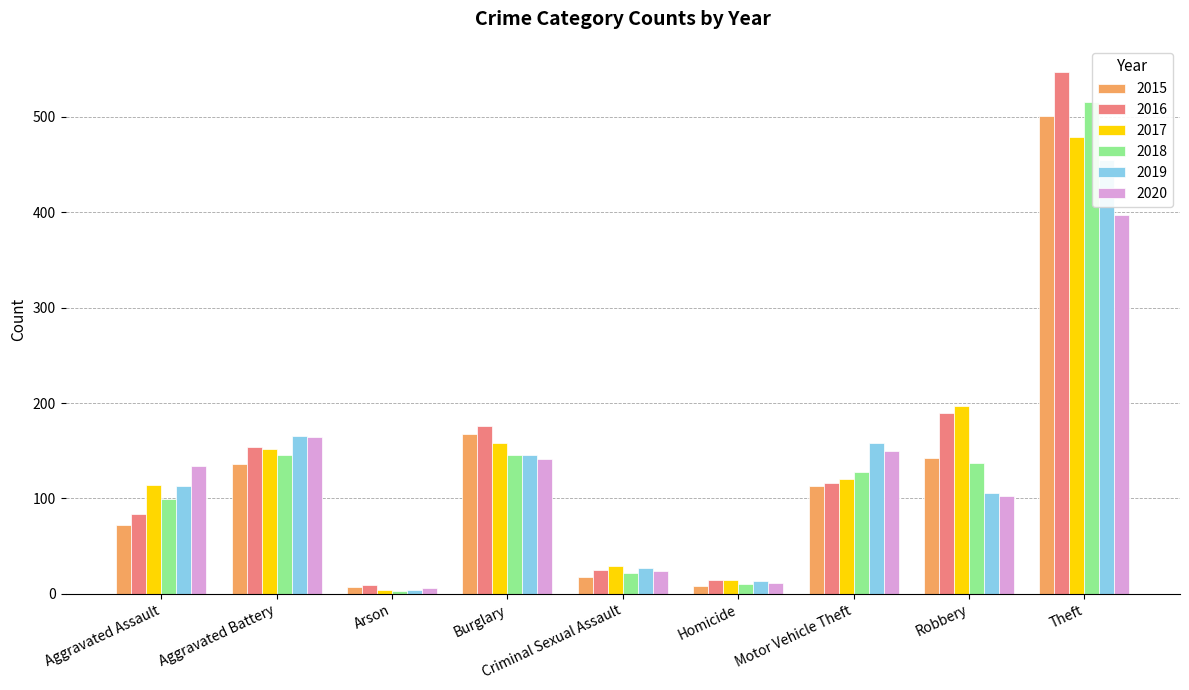

Reading left to right, what are all the values shown in this chart?

2015: Aggravated Assault=72	Aggravated Battery=136	Arson=7	Burglary=168	Criminal Sexual Assault=18	Homicide=8	Motor Vehicle Theft=113	Robbery=142	Theft=501
2016: Aggravated Assault=84	Aggravated Battery=154	Arson=9	Burglary=176	Criminal Sexual Assault=25	Homicide=14	Motor Vehicle Theft=116	Robbery=189	Theft=547
2017: Aggravated Assault=114	Aggravated Battery=152	Arson=4	Burglary=158	Criminal Sexual Assault=29	Homicide=14	Motor Vehicle Theft=120	Robbery=197	Theft=479
2018: Aggravated Assault=99	Aggravated Battery=146	Arson=3	Burglary=145	Criminal Sexual Assault=22	Homicide=10	Motor Vehicle Theft=128	Robbery=137	Theft=515
2019: Aggravated Assault=113	Aggravated Battery=165	Arson=4	Burglary=146	Criminal Sexual Assault=27	Homicide=13	Motor Vehicle Theft=158	Robbery=106	Theft=455
2020: Aggravated Assault=134	Aggravated Battery=164	Arson=6	Burglary=141	Criminal Sexual Assault=24	Homicide=11	Motor Vehicle Theft=150	Robbery=103	Theft=397